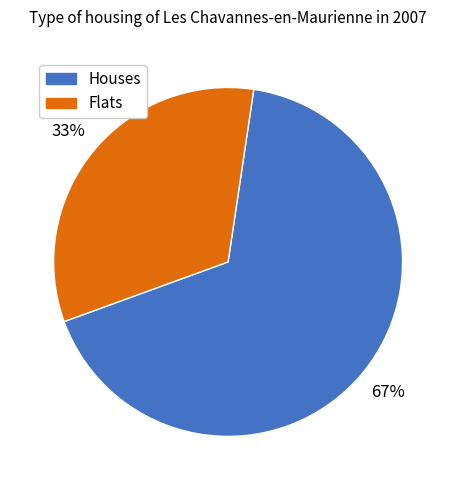

To the nearest percent, what is the difference between the largest and smallest slice percentages?

34%